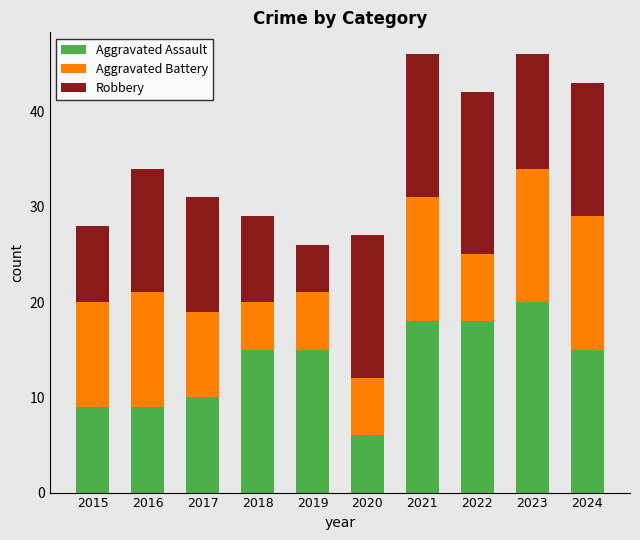

Which category has the highest value in the Aggravated Assault series?

2023